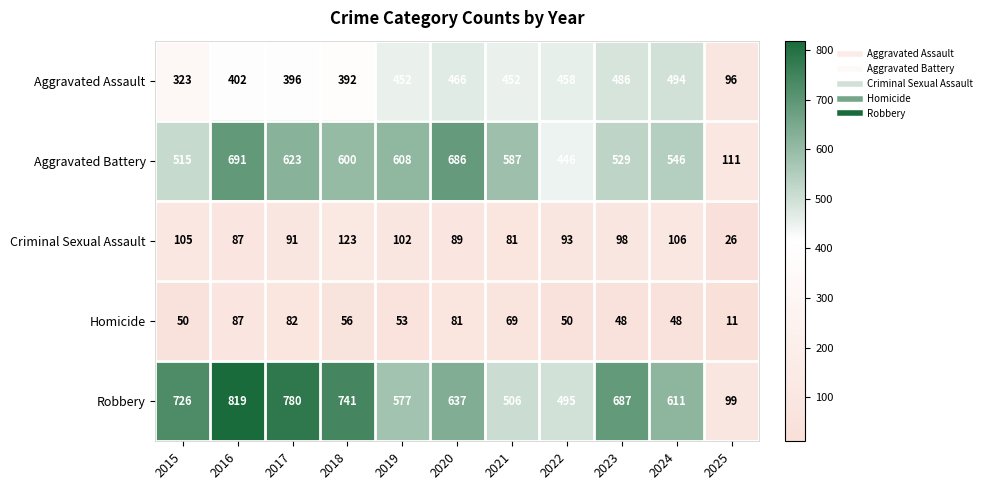

What is the difference between the second highest and second lowest values in the Aggravated Battery series?

240